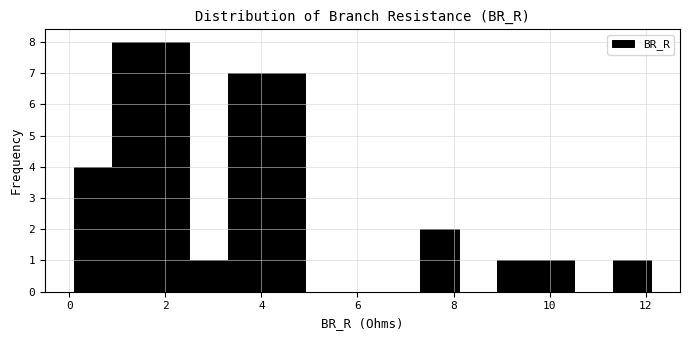

Reading left to right, list every bar in this chart as the range it spans on the x-axis followed by its height. Neither the bar edges nor the heights are printed on the chart, so give them approximately, as read against the axes.

0.0 to 0.8: 4
0.8 to 1.8: 8
1.8 to 2.6: 8
2.6 to 3.4: 1
3.4 to 4.2: 7
4.2 to 5.0: 7
5.0 to 5.8: 0
5.8 to 6.6: 0
6.6 to 7.4: 0
7.4 to 8.2: 2
8.2 to 9.0: 0
9.0 to 9.8: 1
9.8 to 10.6: 1
10.6 to 11.4: 0
11.4 to 12.2: 1